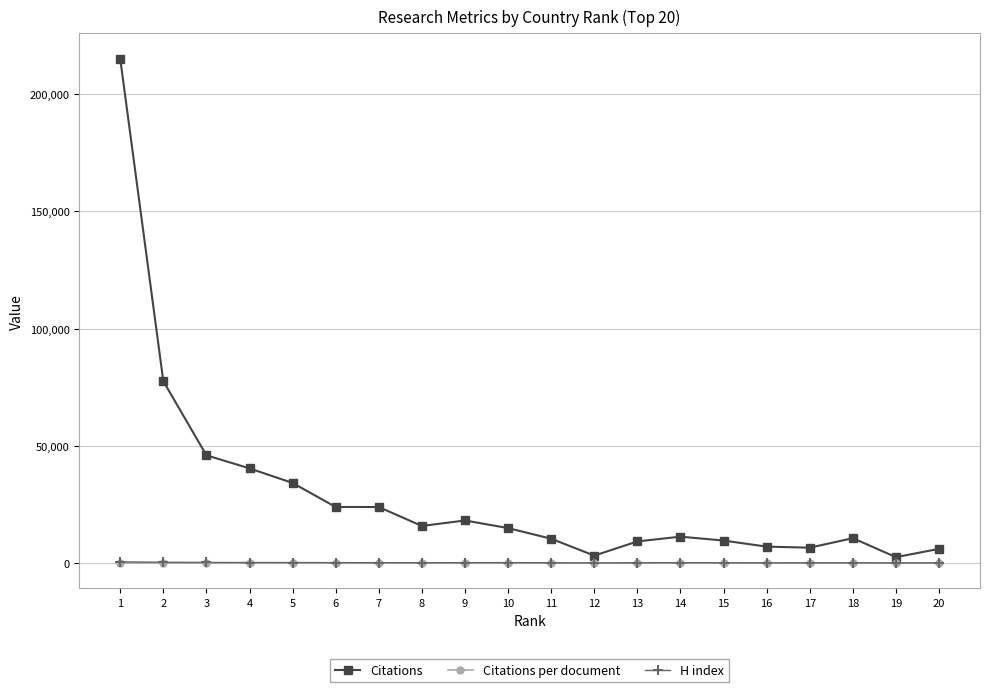

True or false: Citations has more than 1 points higher than both neighbors.

True